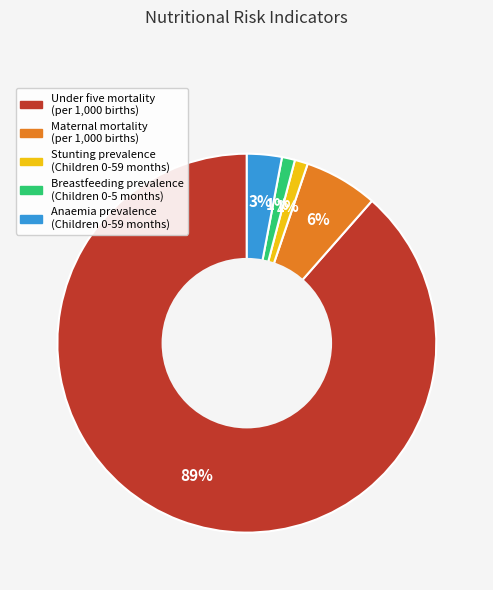

To the nearest percent, what percentage of the pie is Maternal mortality (per 1,000 births)?

6%